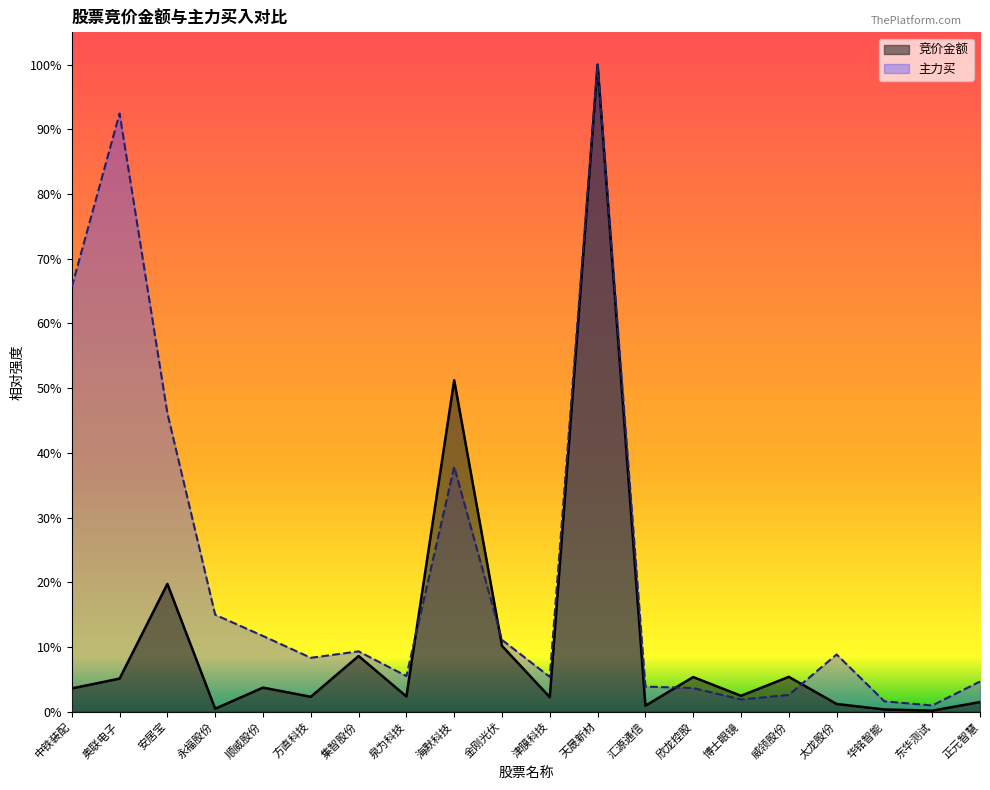

How many times do 主力买 and 竞价金额 cross each other?

4